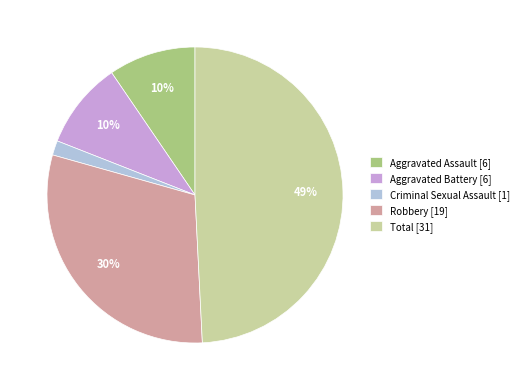

Which slice is the smallest?

Criminal Sexual Assault [1]